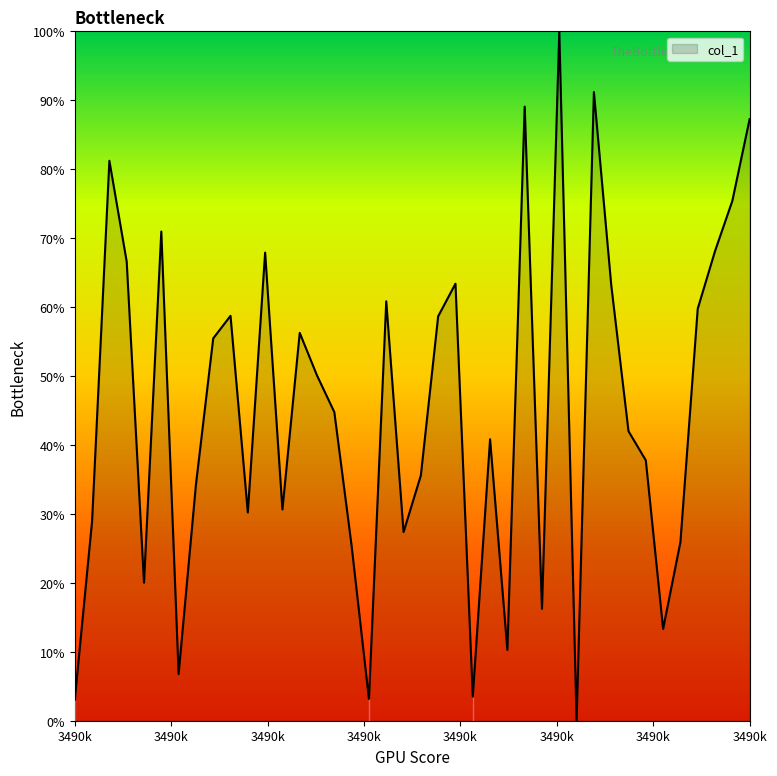

True or false: the data has more than 1 interior local peaks.

True